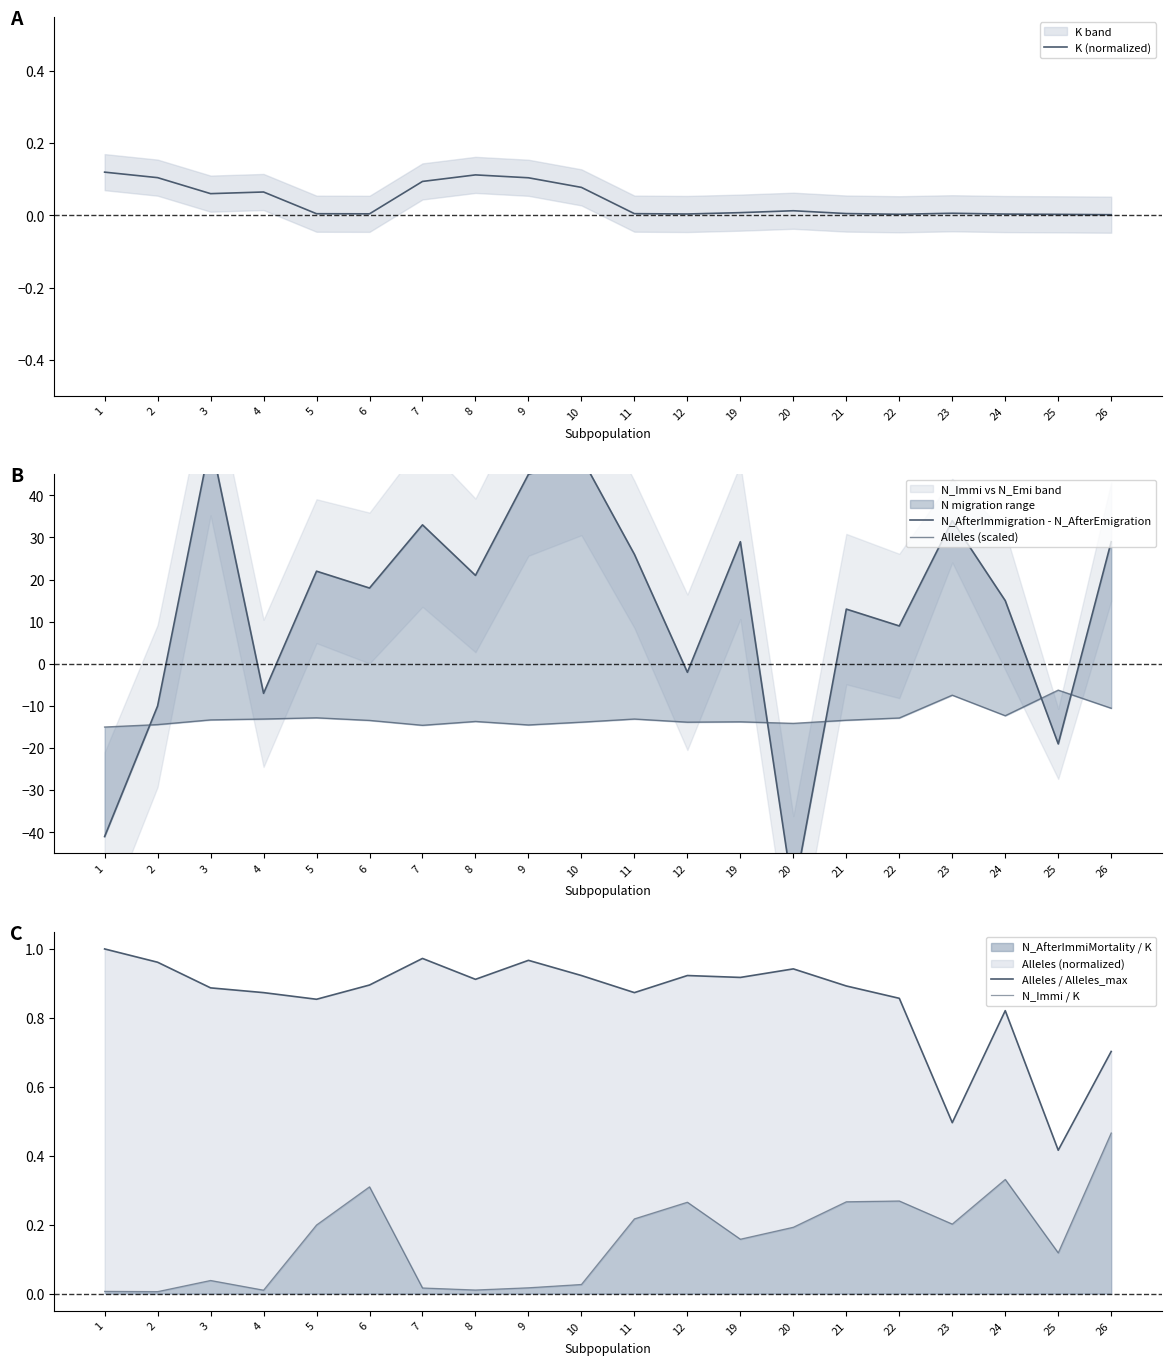

At which category does Alleles (scaled) reach its first local valley?

7